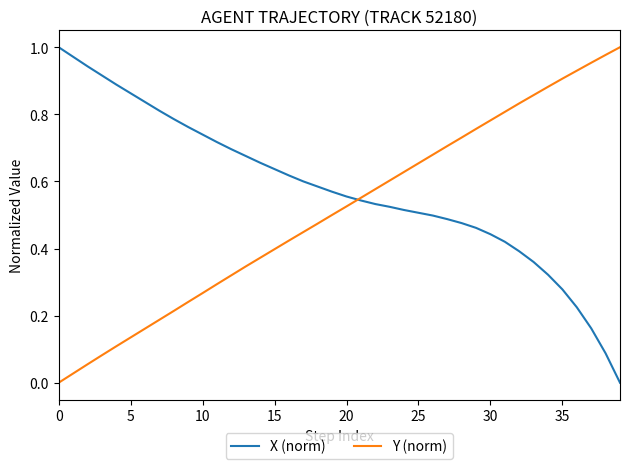

Which series has the largest total across all categories?

X (norm)